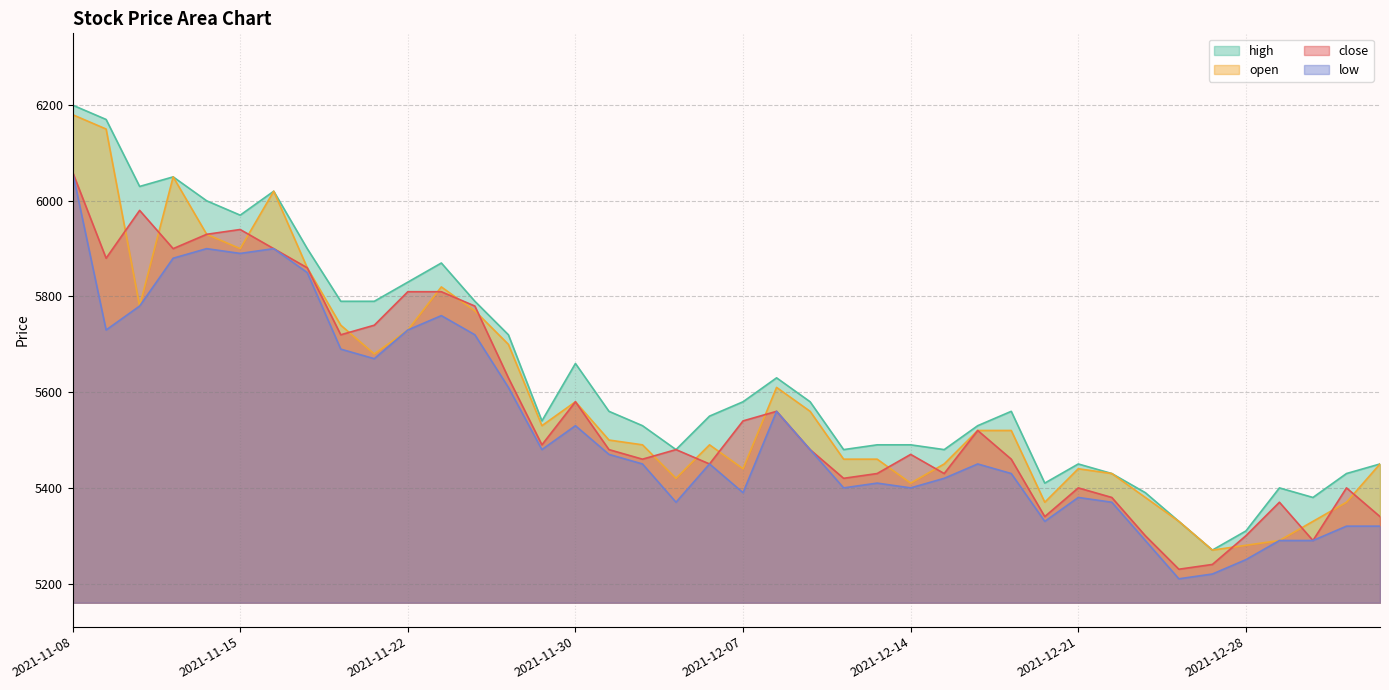

Does the chart display data point markers on the line(s)?

No